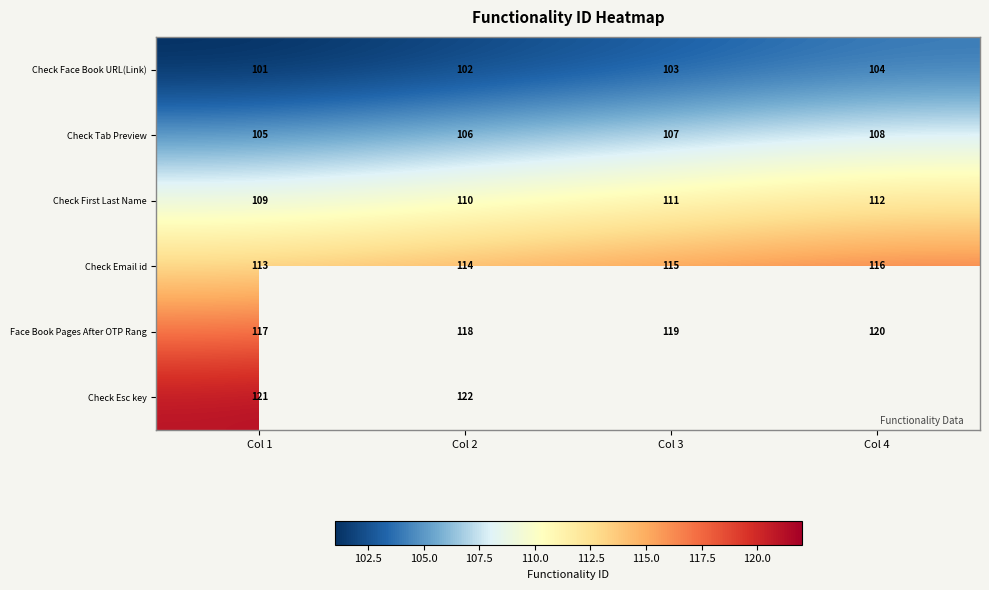

Count the Face Book Pages After OTP Rang values in the range 118 to 120.

3